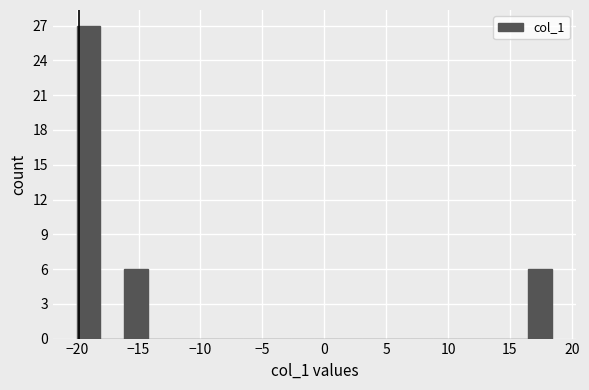

Around what value on the x-axis is the tallest bar? Give the approximate position of its centre, as read against the axis.

-19.0